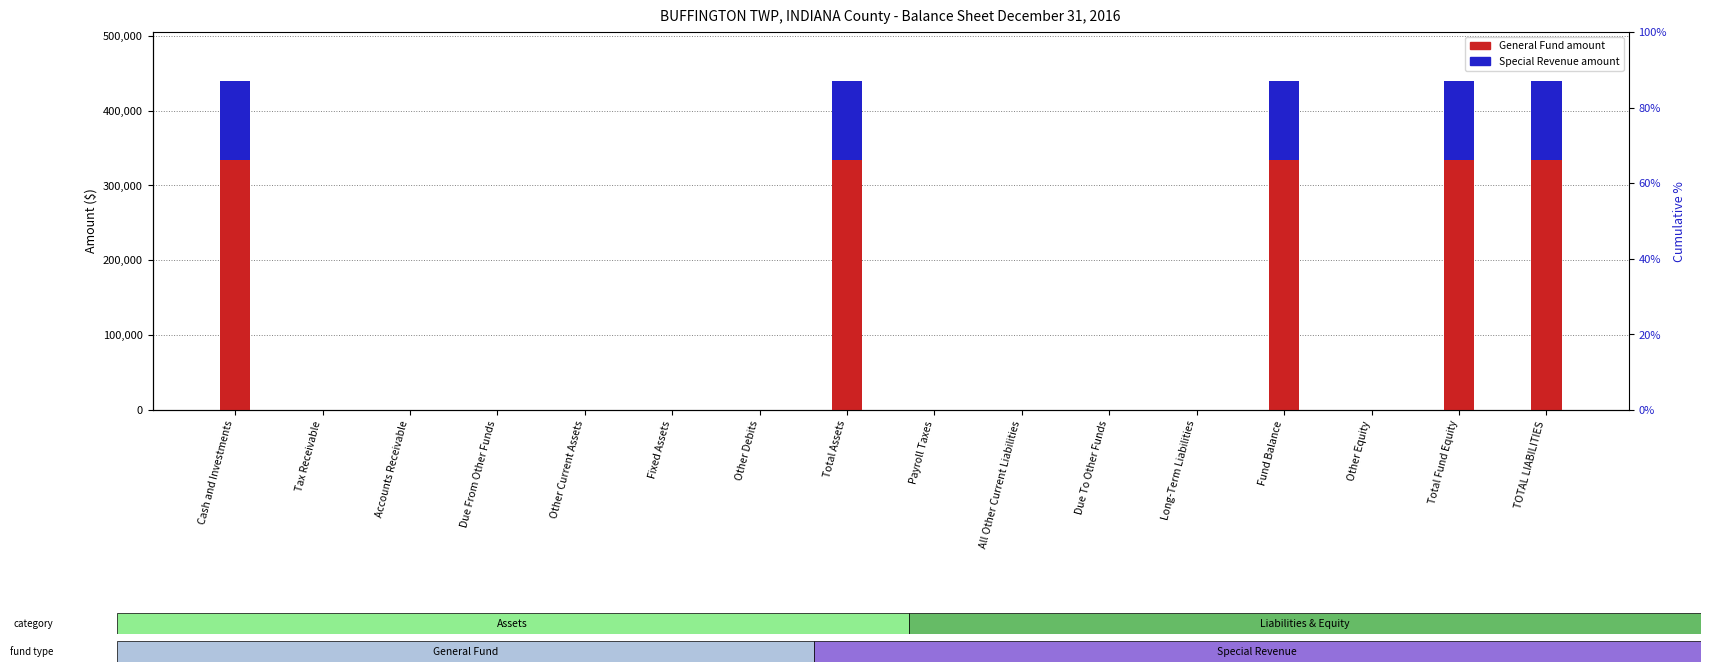

What are all the series names shown in the legend?

General Fund, Special Revenue